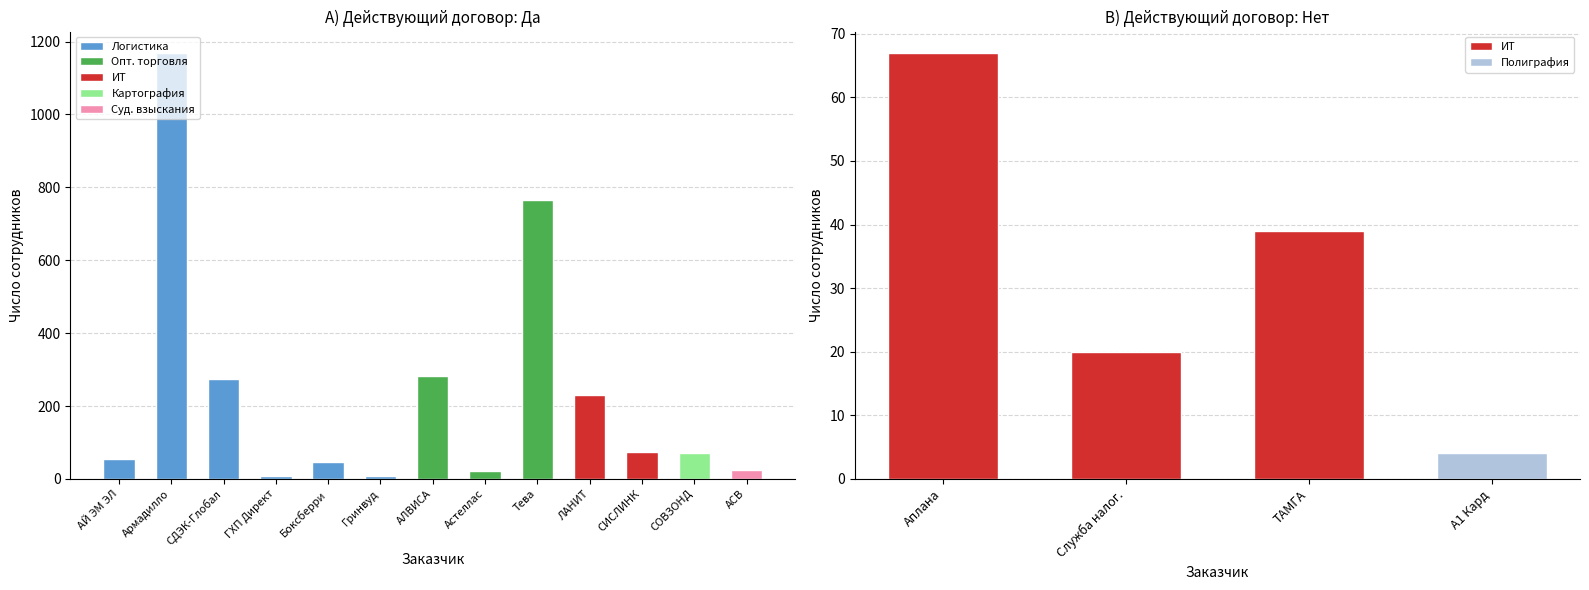

Does the chart contain any negative values?

No